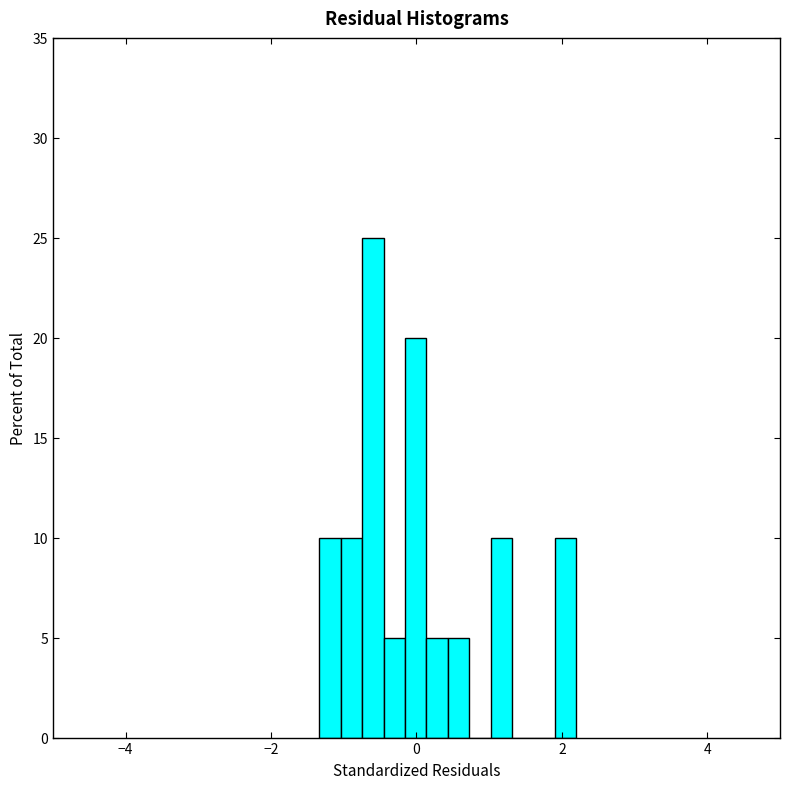

Around what value on the x-axis is the tallest bar? Give the approximate position of its centre, as read against the axis.

-0.6